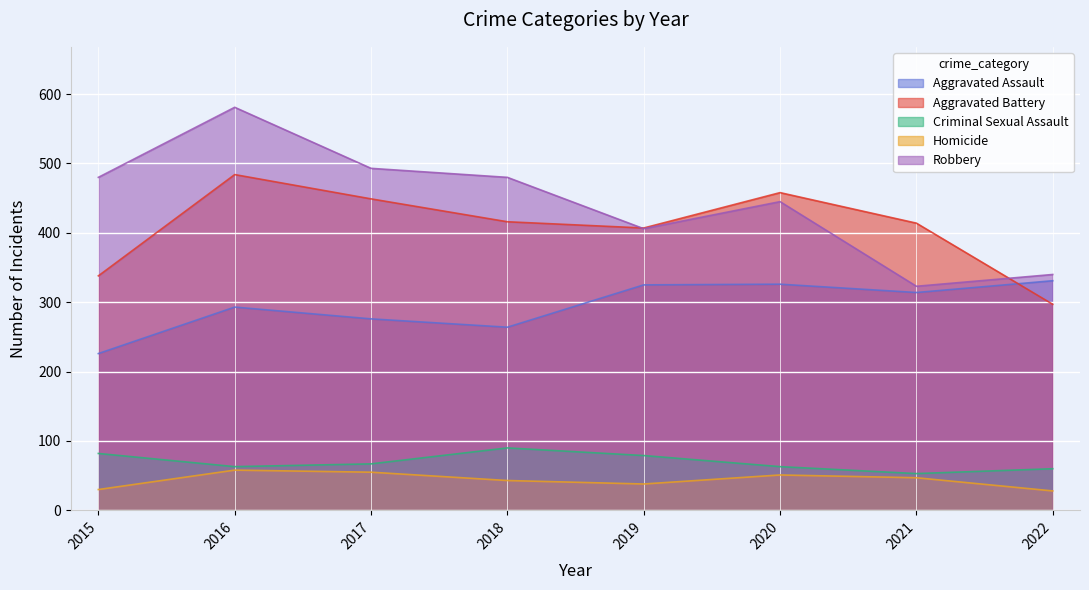

Which series has the largest total across all categories?

Robbery